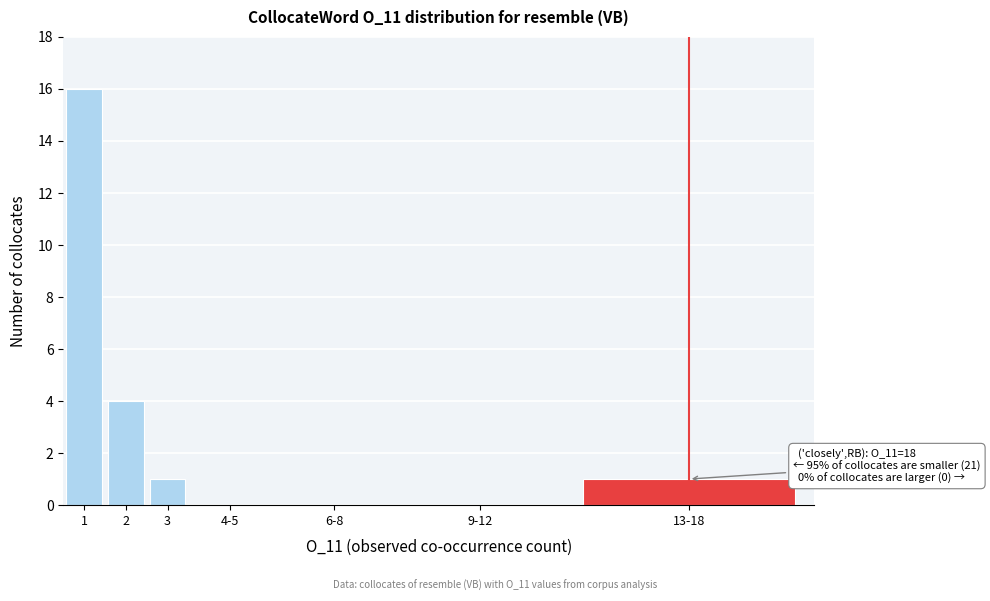

Reading right to left, transcribe all the data shown in this chart.

13-18=1	9-12=0	6-8=0	4-5=0	3=1	2=4	1=16